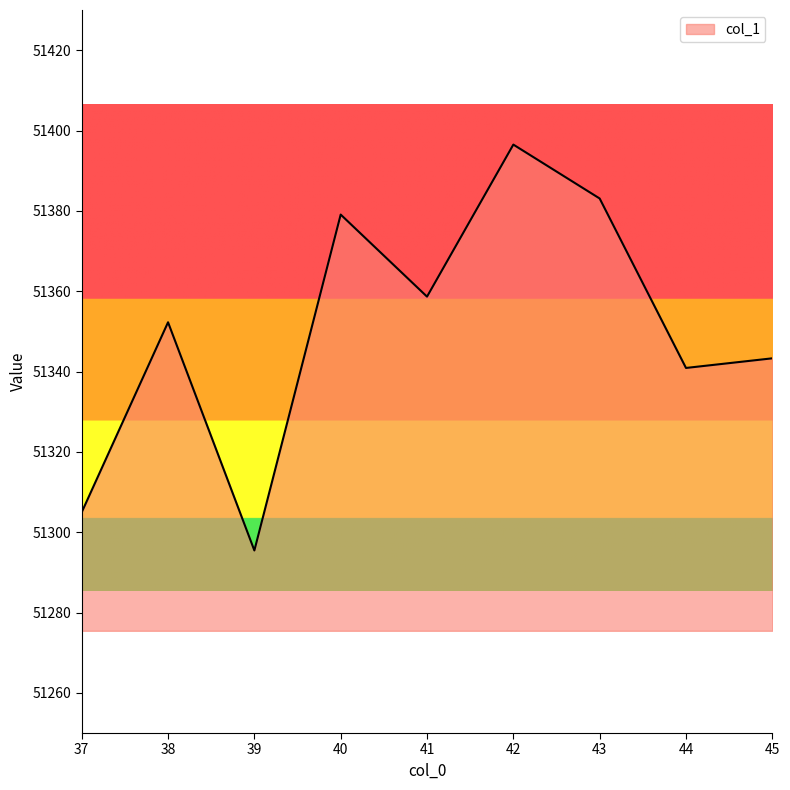

What is the change in value from 39 to 43?

+87.6